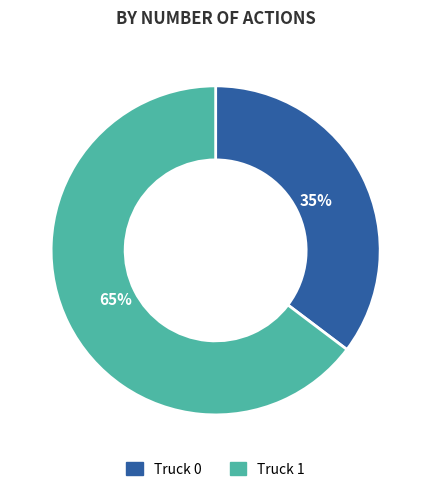

What is the ratio of the value at Truck 0 to the value at Truck 1?

0.5